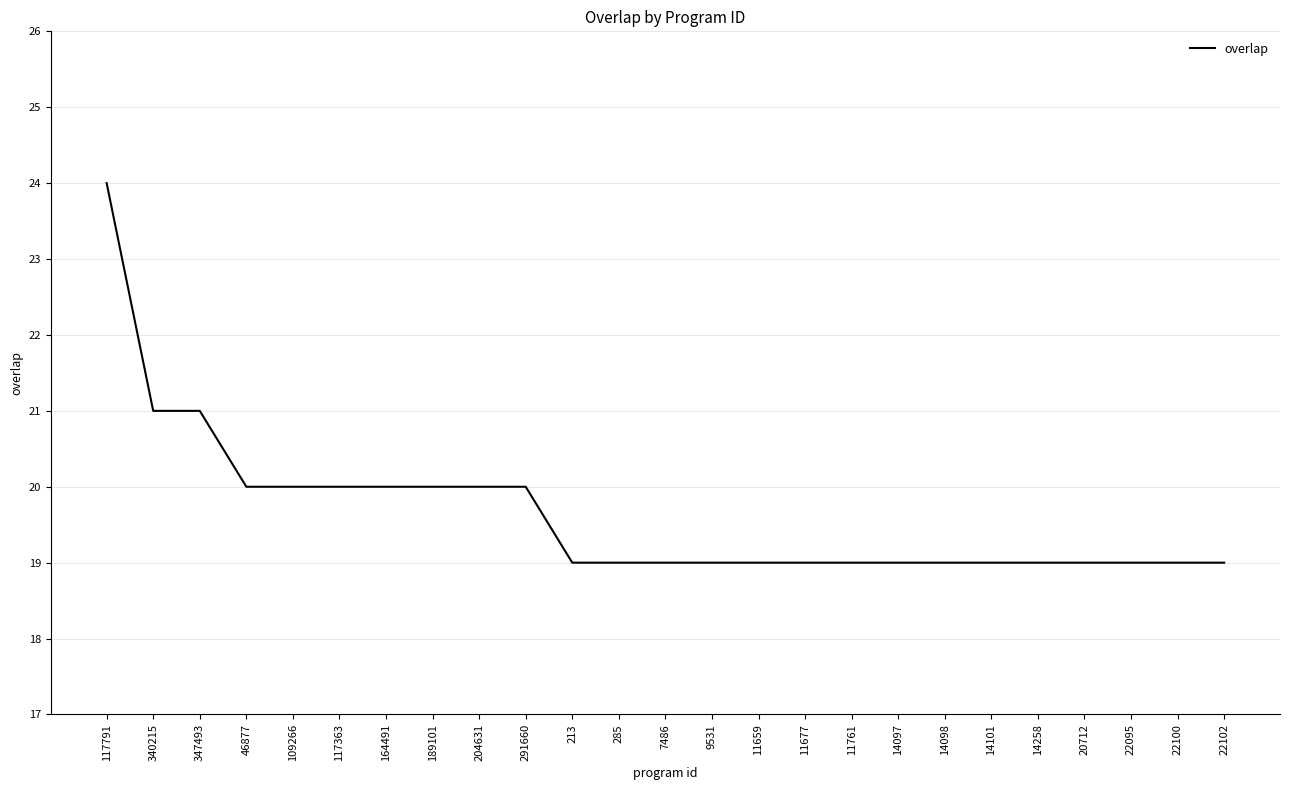

What is the change in value from 117791 to 14258?

-5